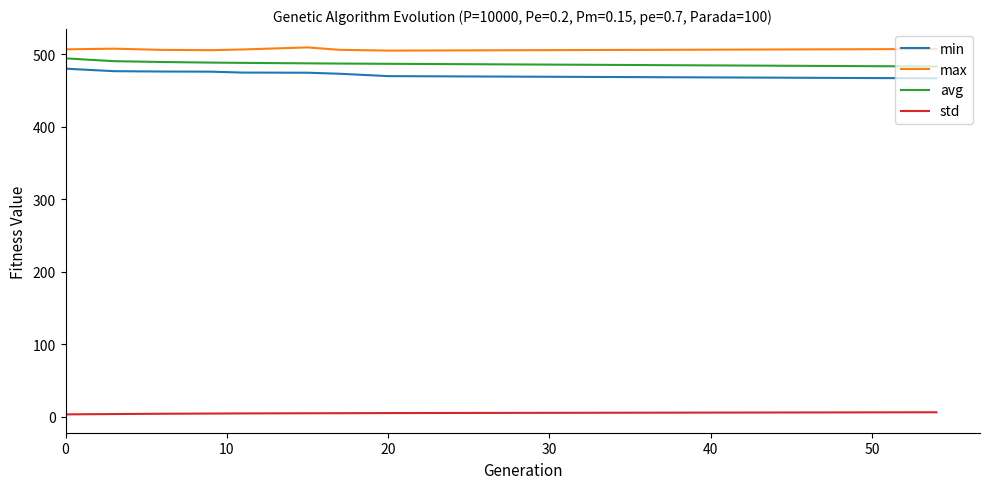

What is the difference between the maximum and minimum values in the avg series?

11.2